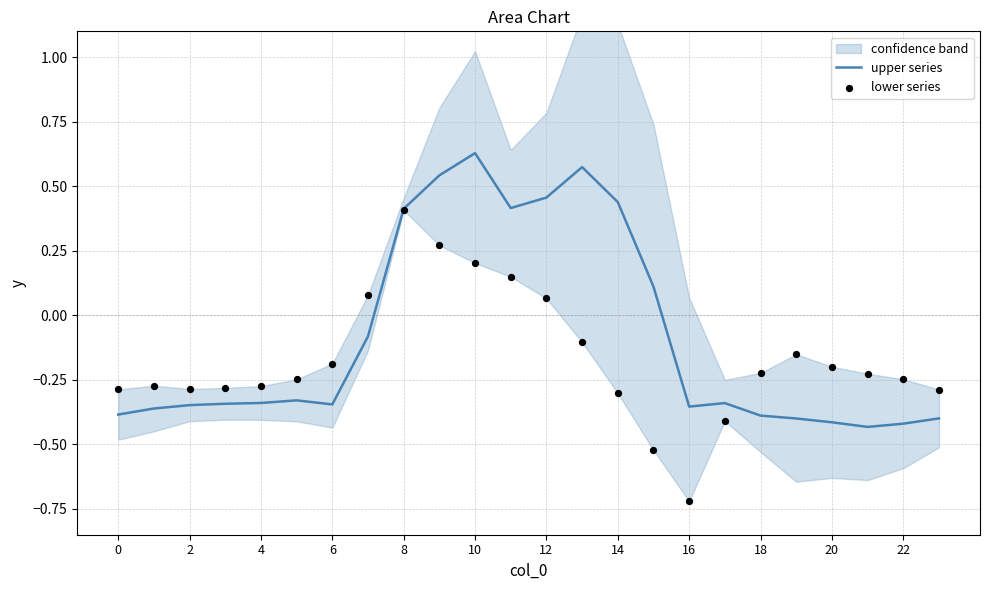

Which series contains the highest Y value?

upper series